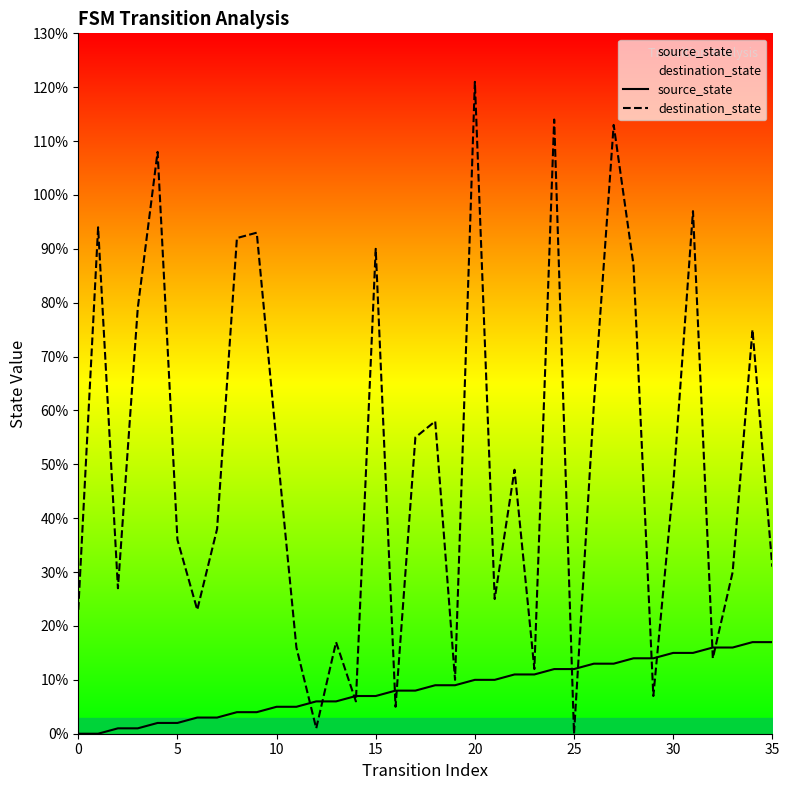

Which series has the largest total across all categories?

destination_state